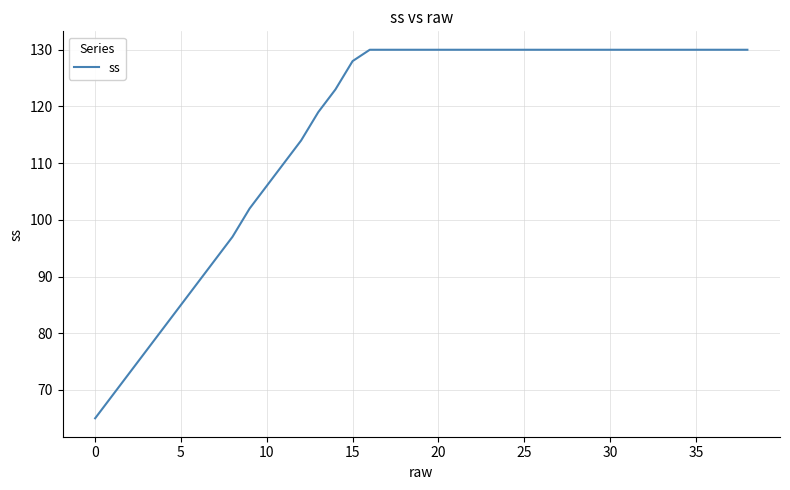

What is the difference between the maximum and minimum values?

65